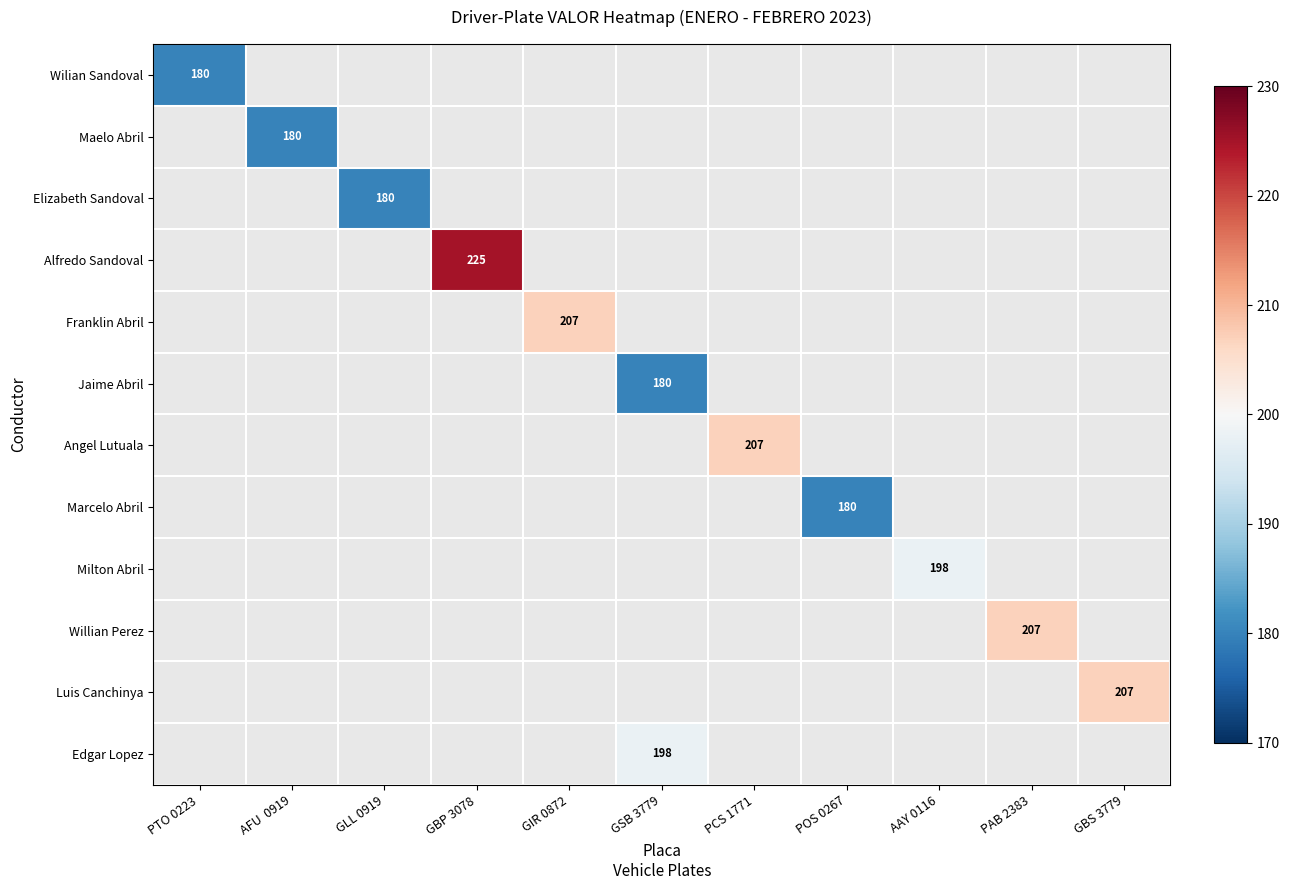

The value of Jaime Abril at GSB 3779 is 180. True or false?

True